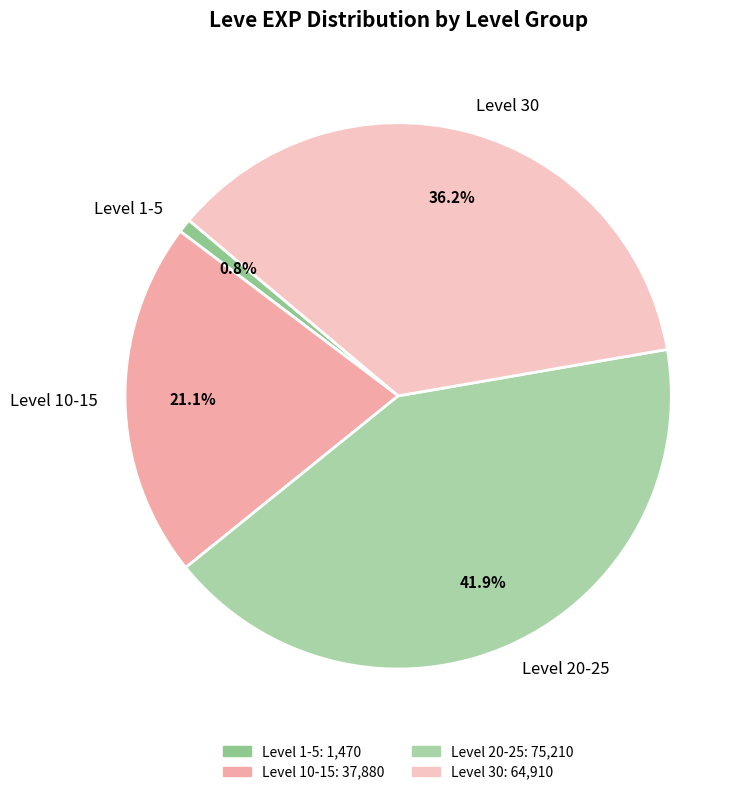

Rank the categories by value from lowest to highest.

Level 1-5, Level 10-15, Level 30, Level 20-25